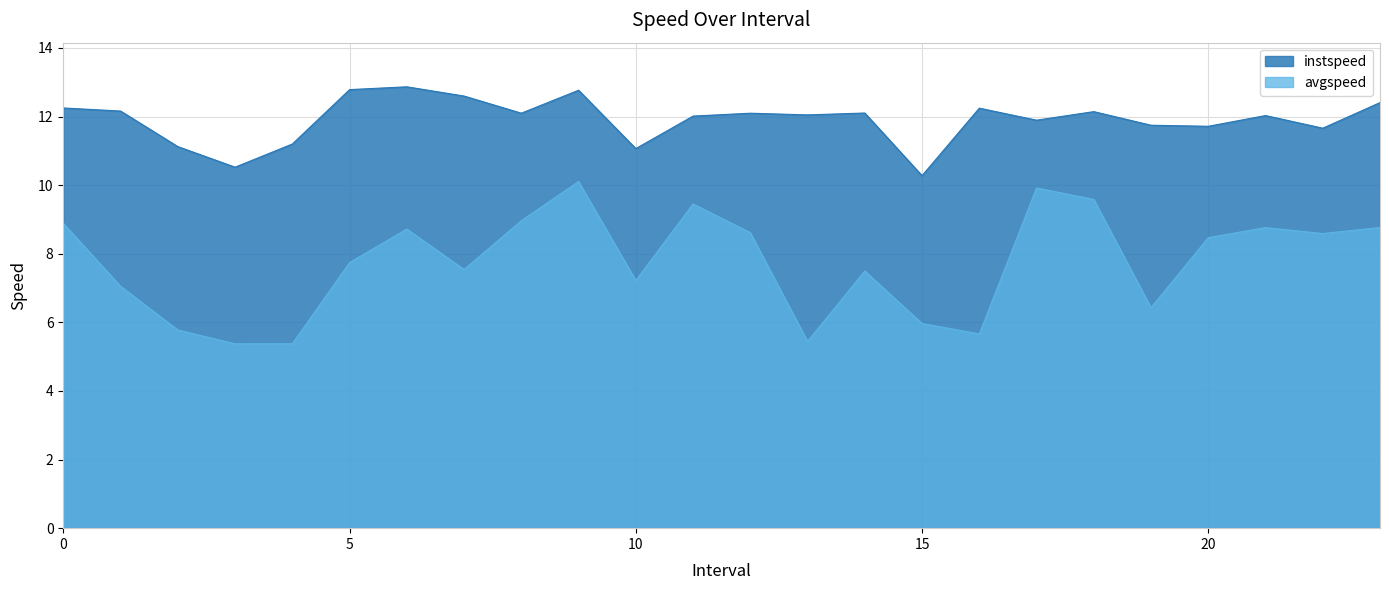

How many categories are shown in the chart?

24